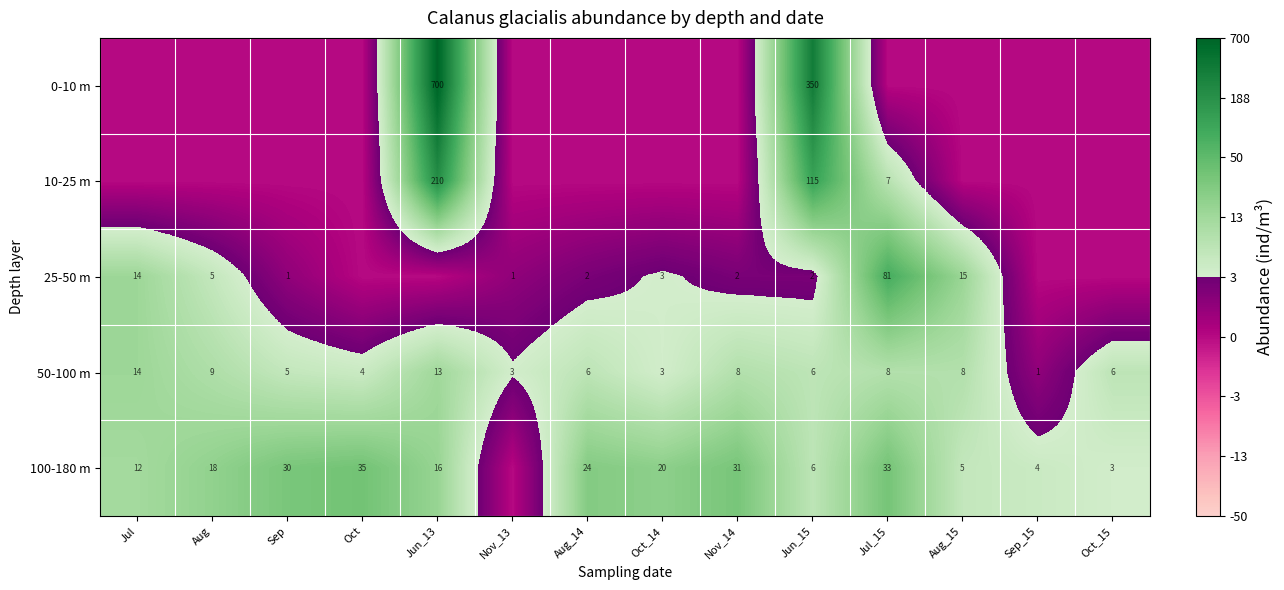

Where does the 50-100 m series first go above 6?

Jul